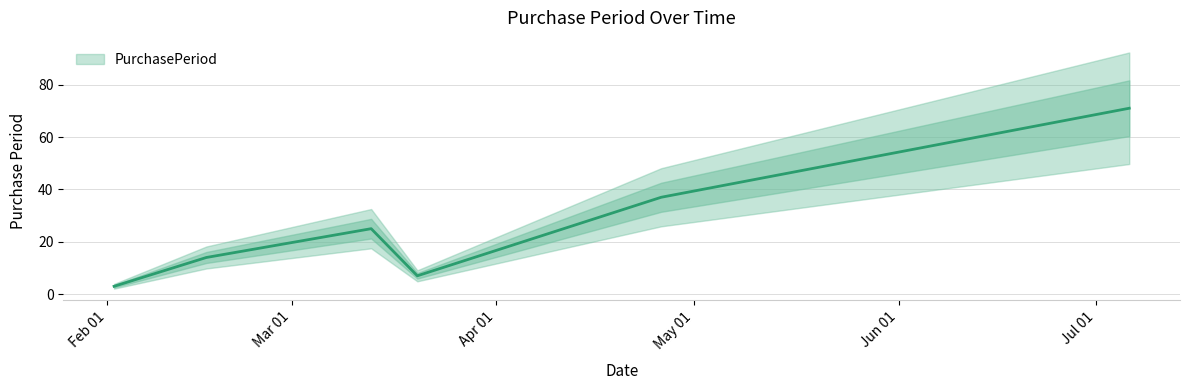

Rank the categories by value from lowest to highest.

2017-02-02, 2017-03-20, 2017-02-16, 2017-03-13, 2017-04-26, 2017-07-06